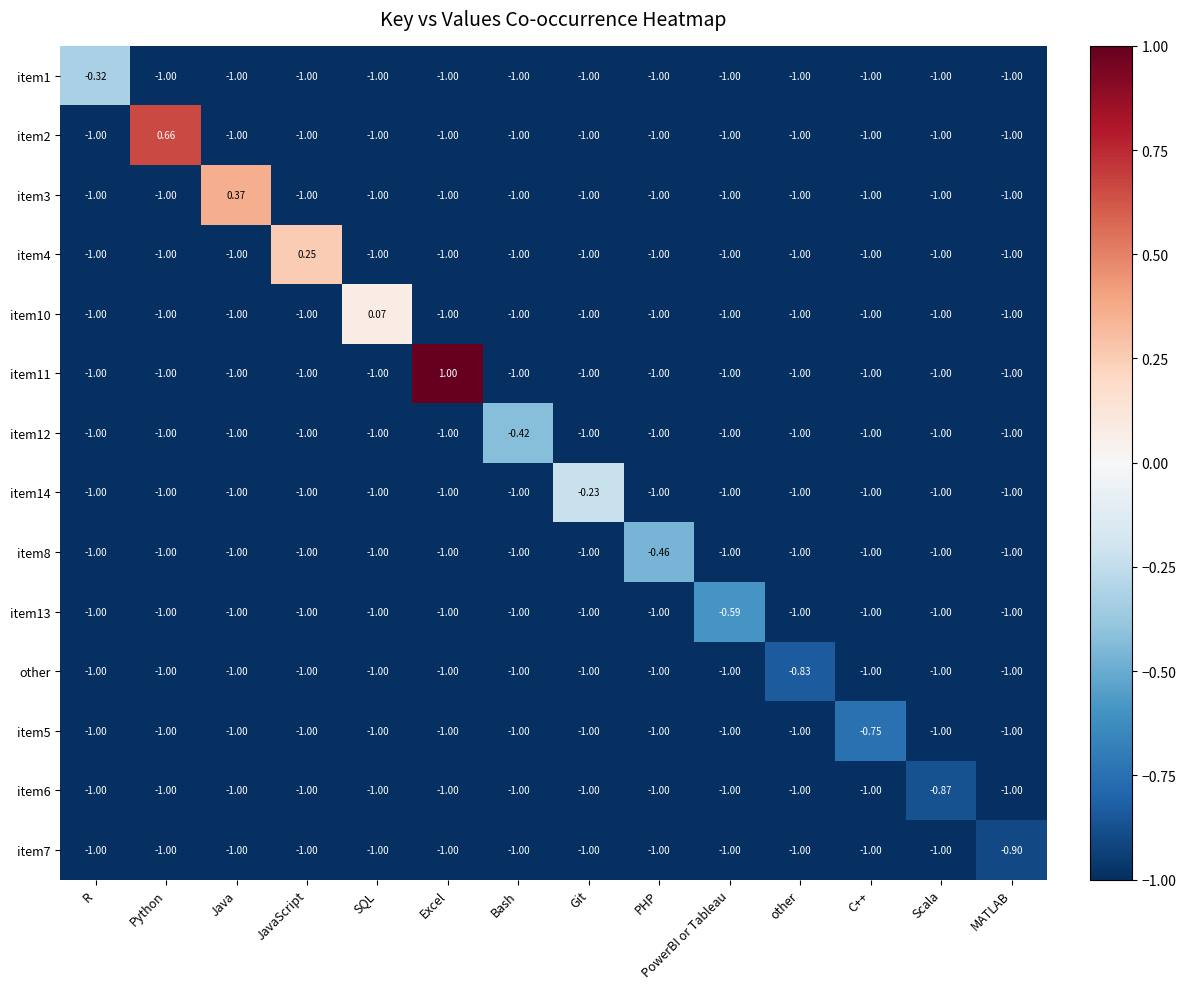

Rank the series by their maximum value, from lowest to highest.

item7, item6, other, item5, item13, item8, item12, item1, item14, item10, item4, item3, item2, item11